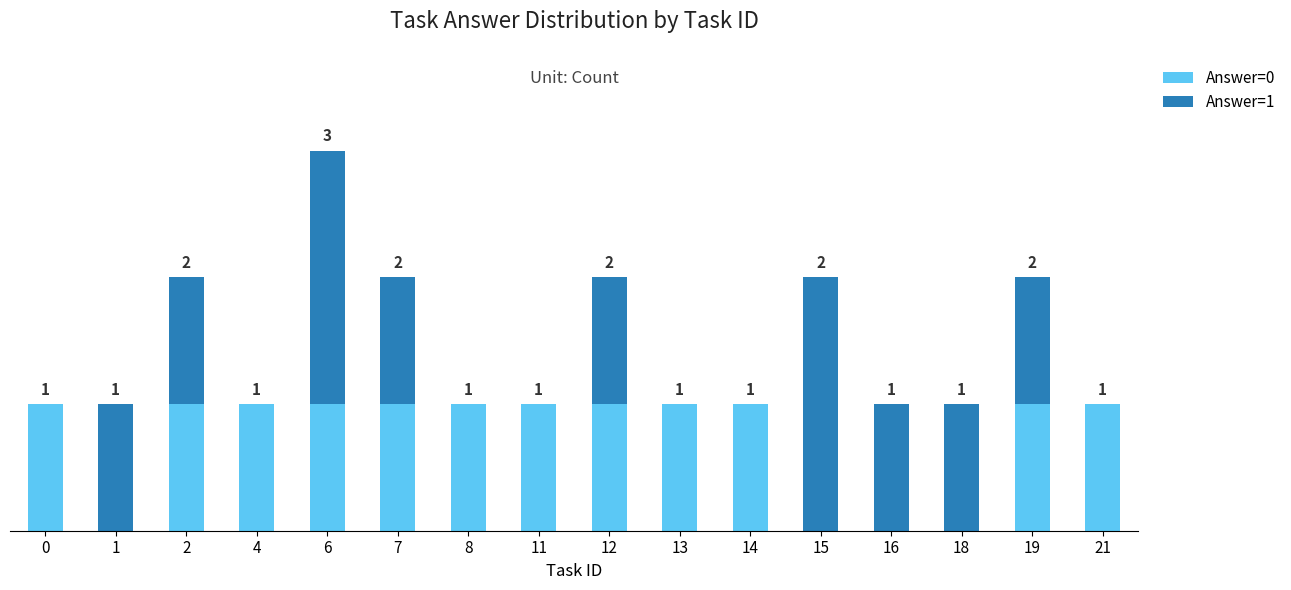

Between 7 and 18, which series saw the biggest shift?

Answer=0